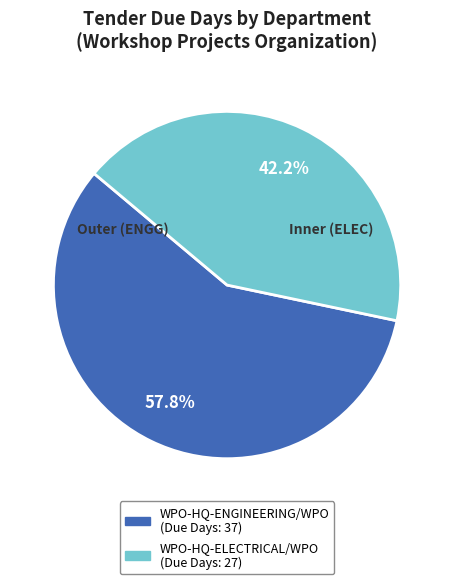

To the nearest percent, what is the difference between the WPO-HQ-ENGINEERING/WPO and WPO-HQ-ELECTRICAL/WPO slice percentages?

16%